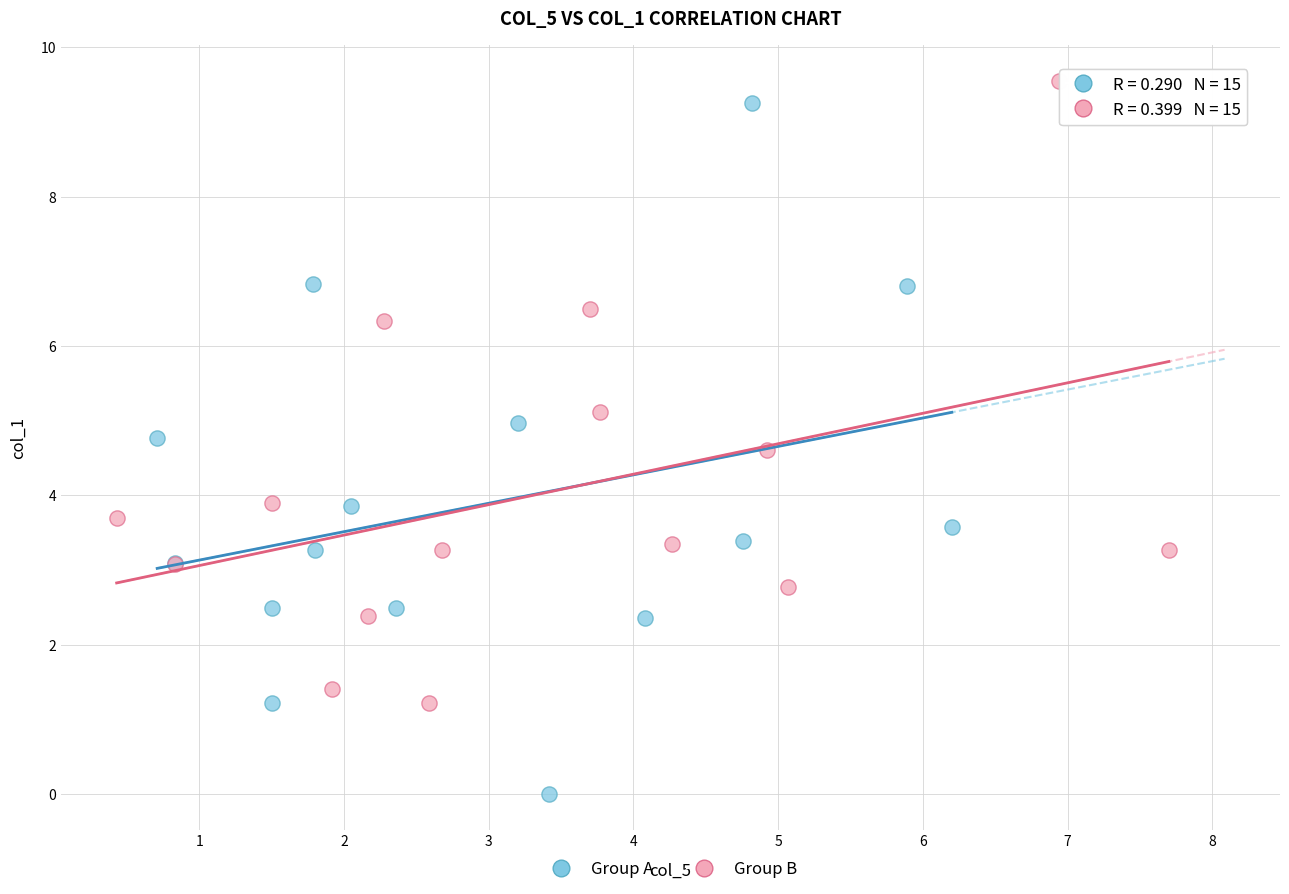

Which series contains the highest Y value?

Group B